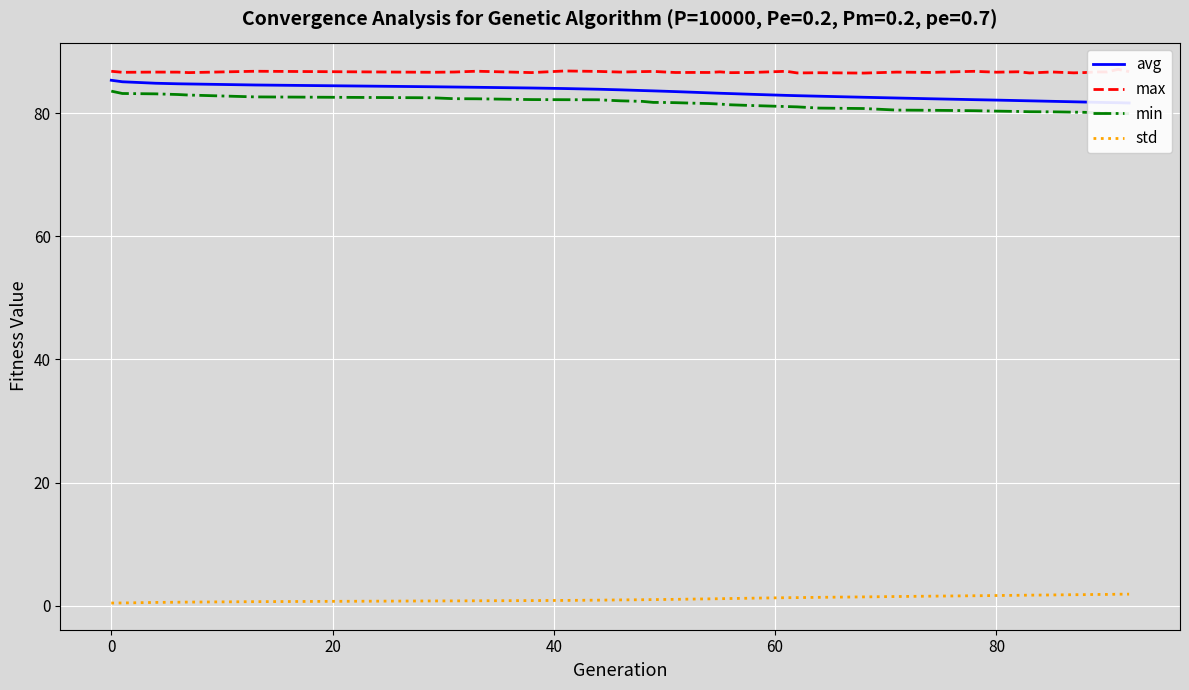

What is the average value of the max series?

86.7